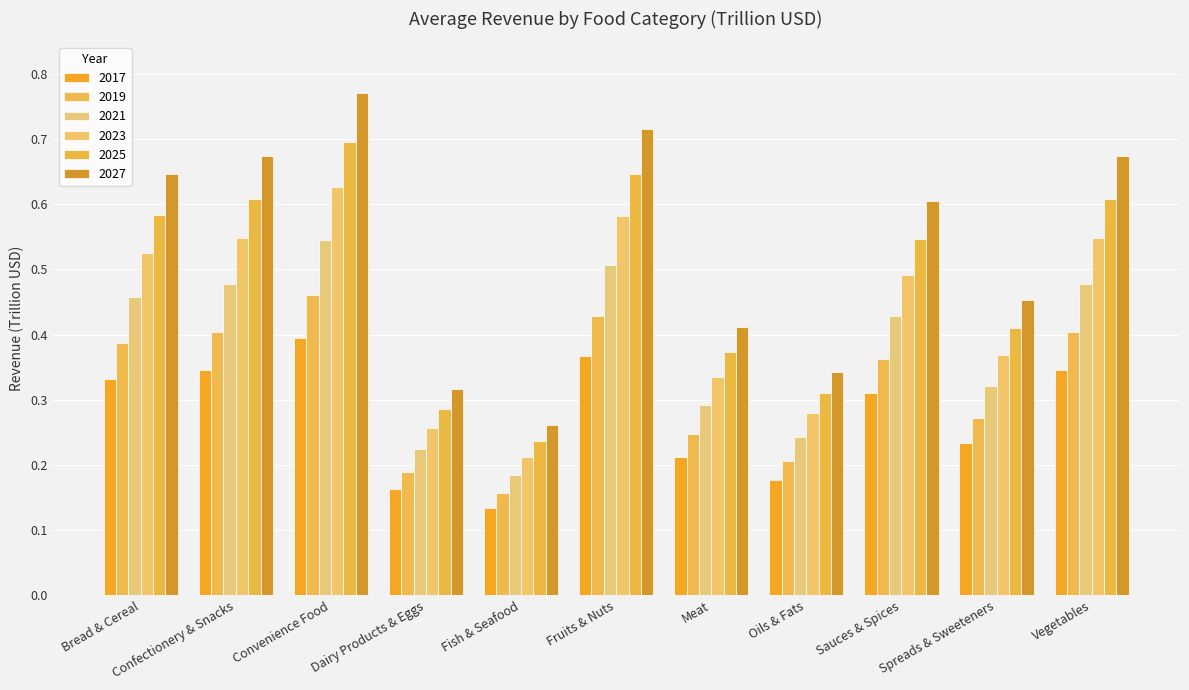

What is the greatest value displayed?

0.8